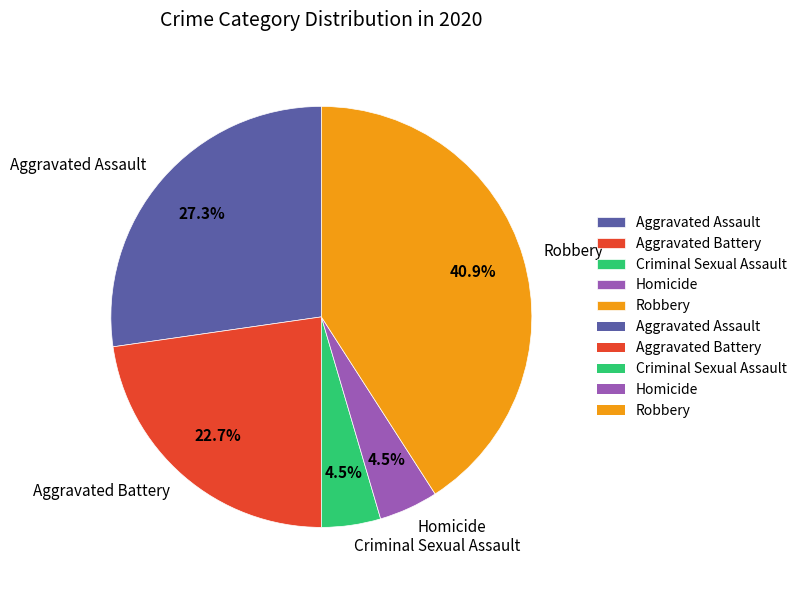

Combined, do Robbery and Homicide account for over 50%?

No